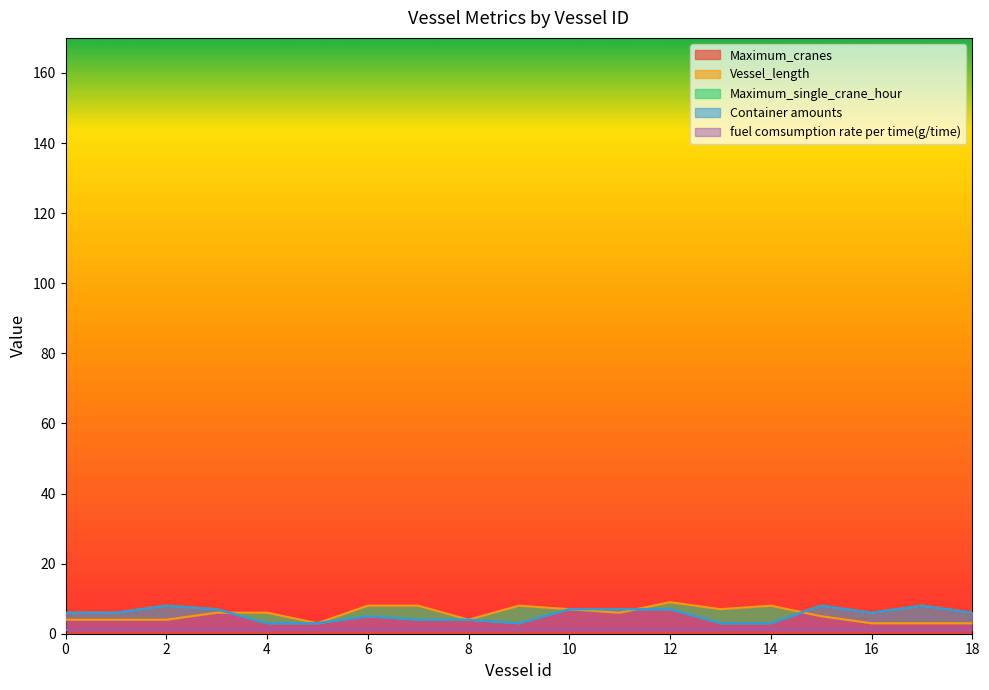

Where is the first local maximum for Vessel_length?

9